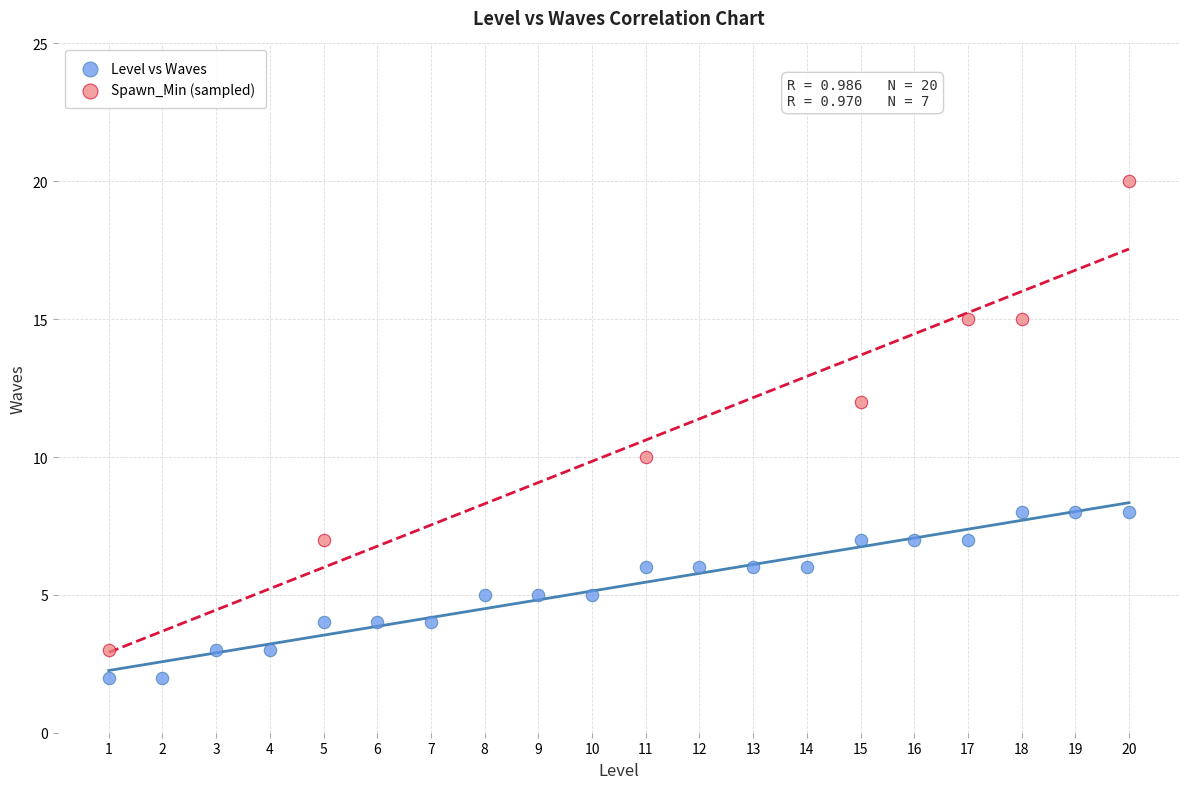

Which series contains the lowest Y value?

Level vs Waves